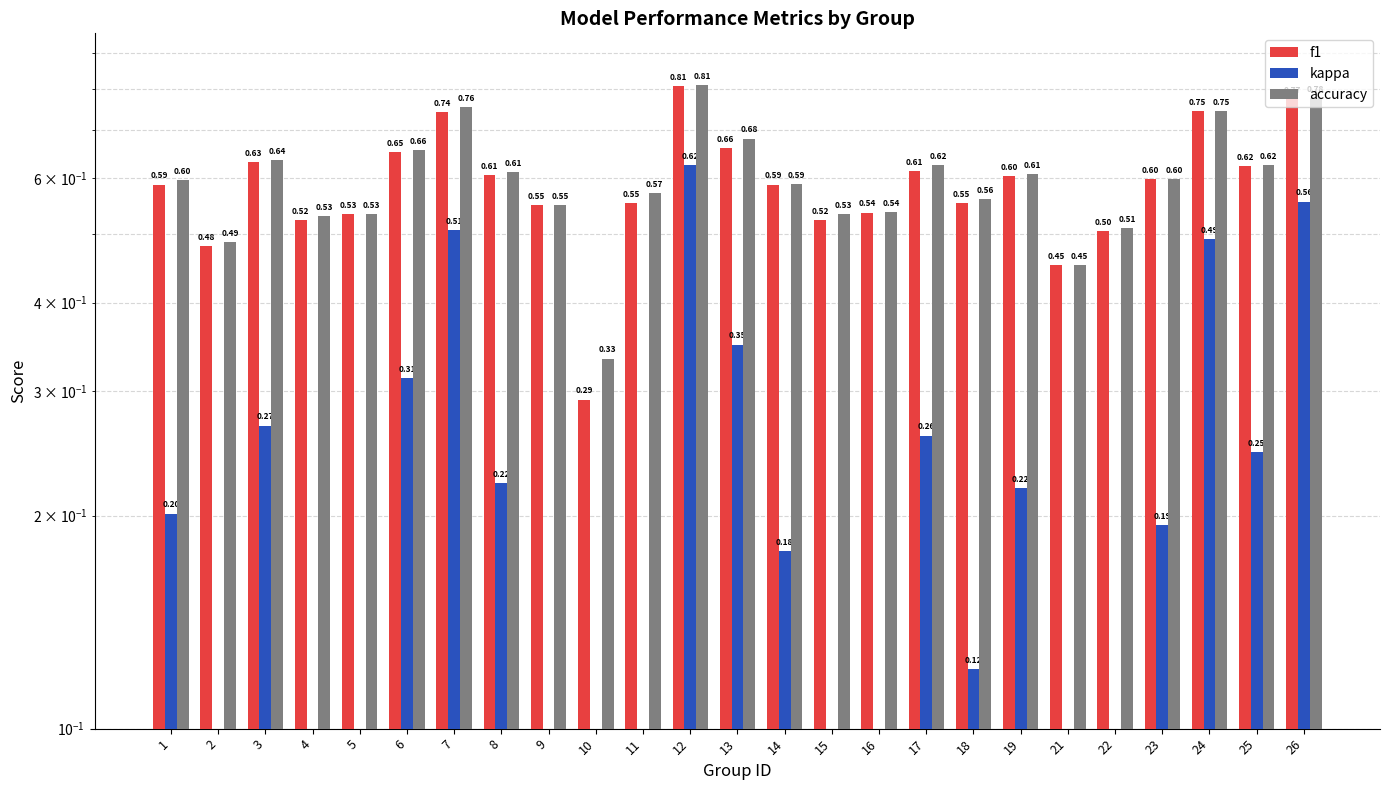

Reading right to left, list all the values displayed in this chart.

f1: 26=0.8	25=0.6	24=0.7	23=0.6	22=0.5	21=0.5	19=0.6	18=0.6	17=0.6	16=0.5	15=0.5	14=0.6	13=0.7	12=0.8	11=0.6	10=0.3	9=0.5	8=0.6	7=0.7	6=0.7	5=0.5	4=0.5	3=0.6	2=0.5	1=0.6
kappa: 26=0.6	25=0.2	24=0.5	23=0.2	22=0.0	21=-0.1	19=0.2	18=0.1	17=0.3	16=0.1	15=0.1	14=0.2	13=0.3	12=0.6	11=0.1	10=-0.5	9=0.1	8=0.2	7=0.5	6=0.3	5=0.1	4=0.1	3=0.3	2=-0.0	1=0.2
accuracy: 26=0.8	25=0.6	24=0.7	23=0.6	22=0.5	21=0.5	19=0.6	18=0.6	17=0.6	16=0.5	15=0.5	14=0.6	13=0.7	12=0.8	11=0.6	10=0.3	9=0.5	8=0.6	7=0.8	6=0.7	5=0.5	4=0.5	3=0.6	2=0.5	1=0.6